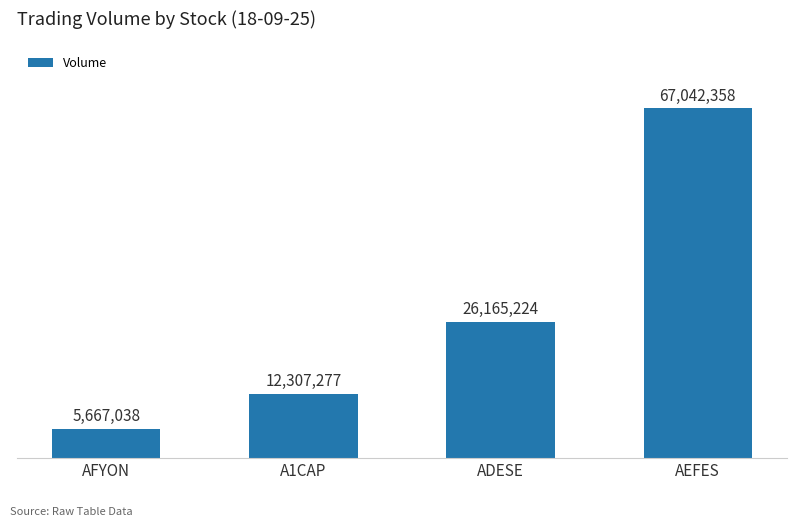

The chart shows a value of 26165224 at ADESE. True or false?

True